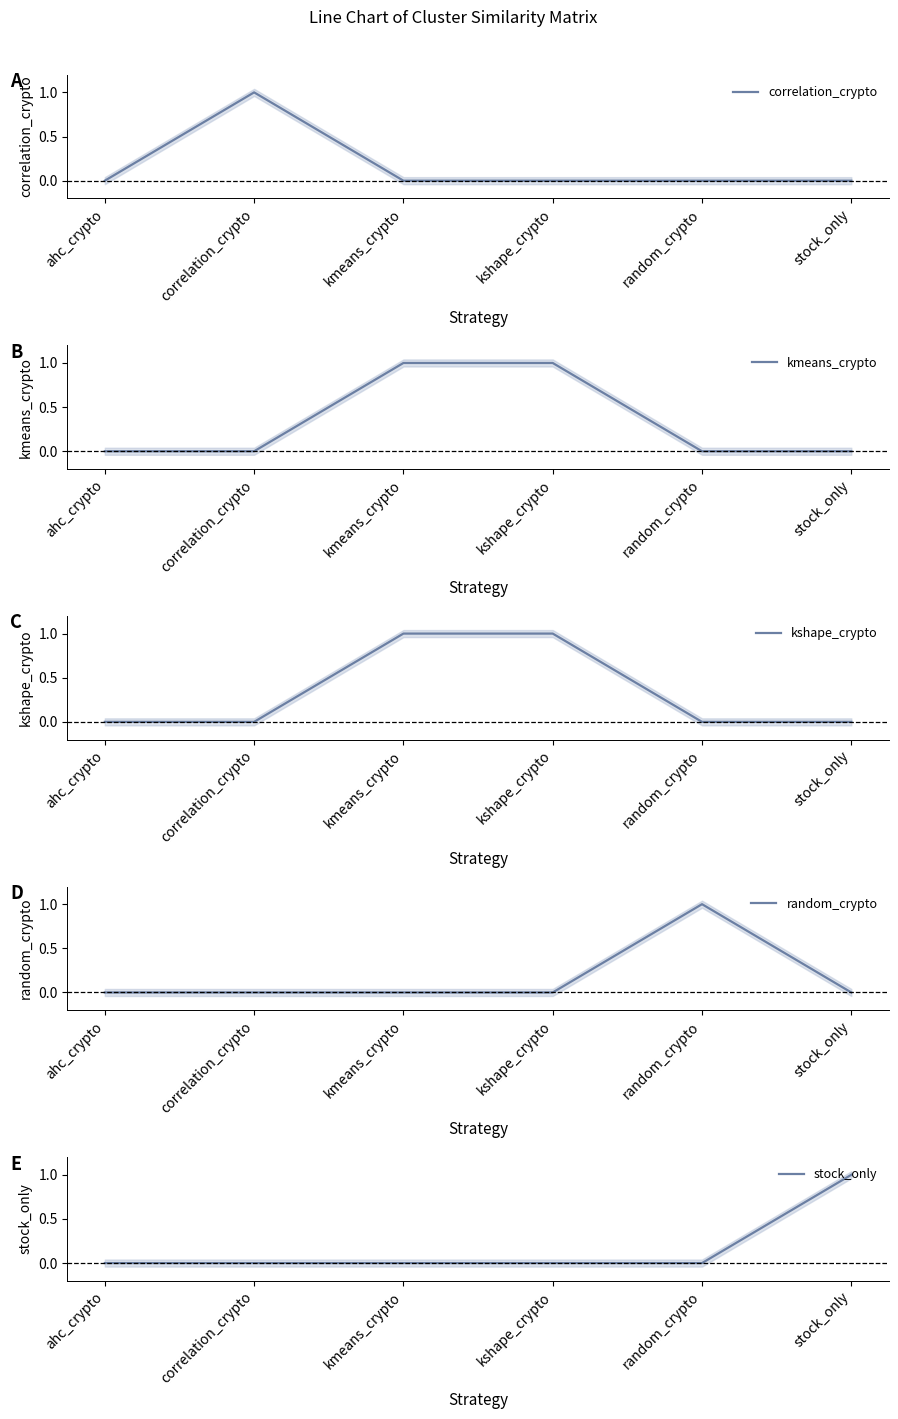

True or false: stock_only and correlation_crypto cross at least once.

False